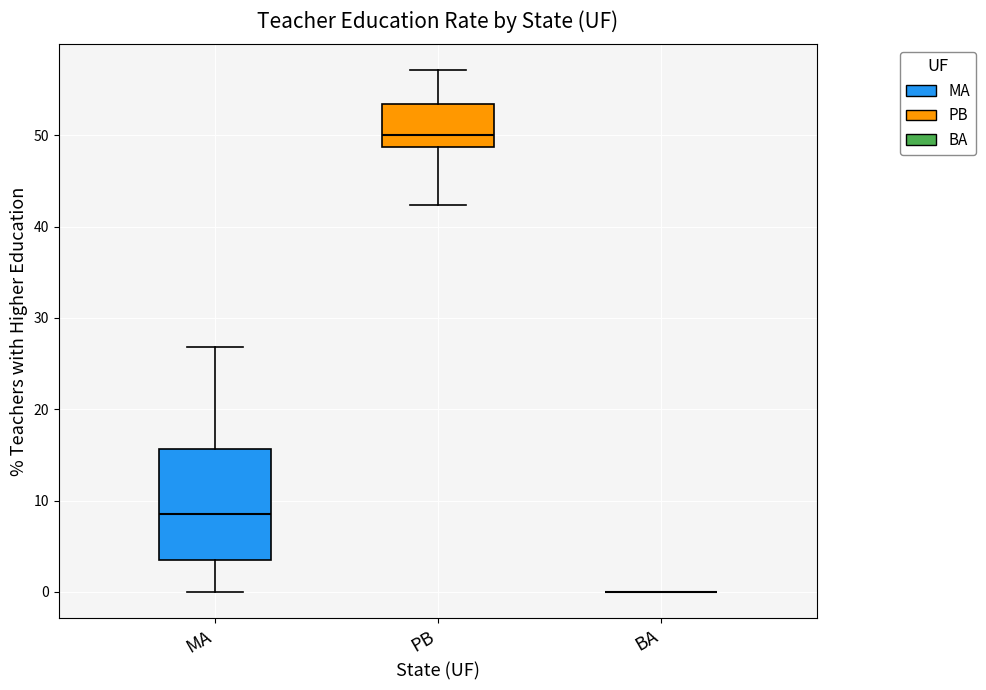

Reading left to right, transcribe this box plot: for each box, give where its median line is, the range the box spans, and where its two whiskers end, as read against the y-axis. The values are not printed on the chart, so give them approximately, as read against the axis.

MA: median 9, box 3 to 16, whiskers 0 to 27
PB: median 50, box 49 to 53, whiskers 42 to 57
BA: box collapsed to a line at 0, whiskers 0 to 0